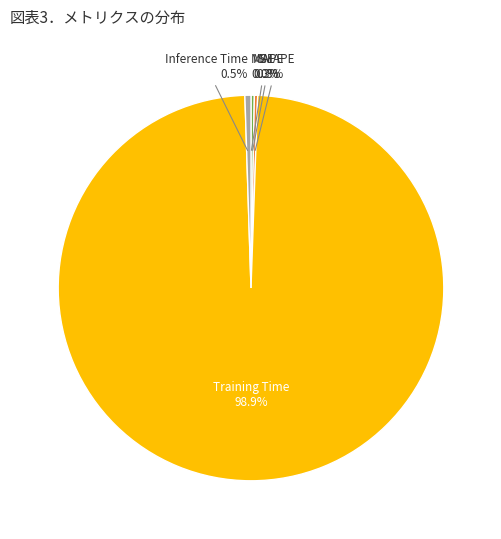

What is the smallest slice in the pie chart?

MSE